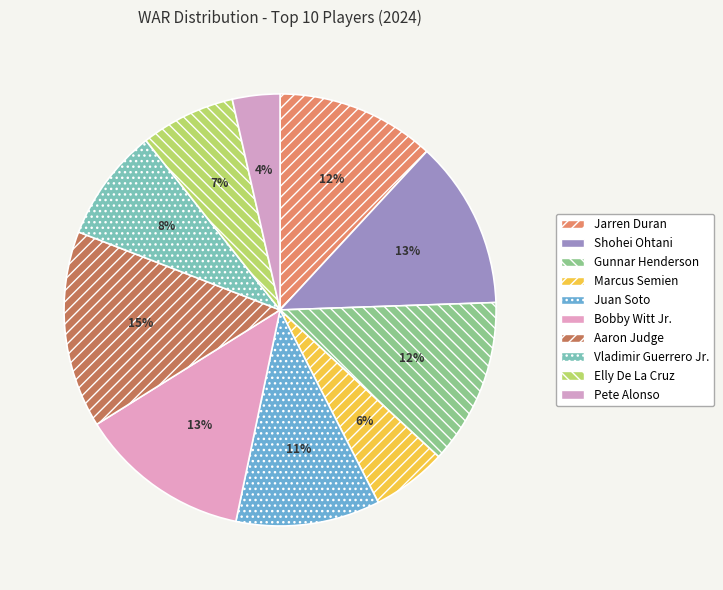

Is there any slice that represents more than half of the pie?

No